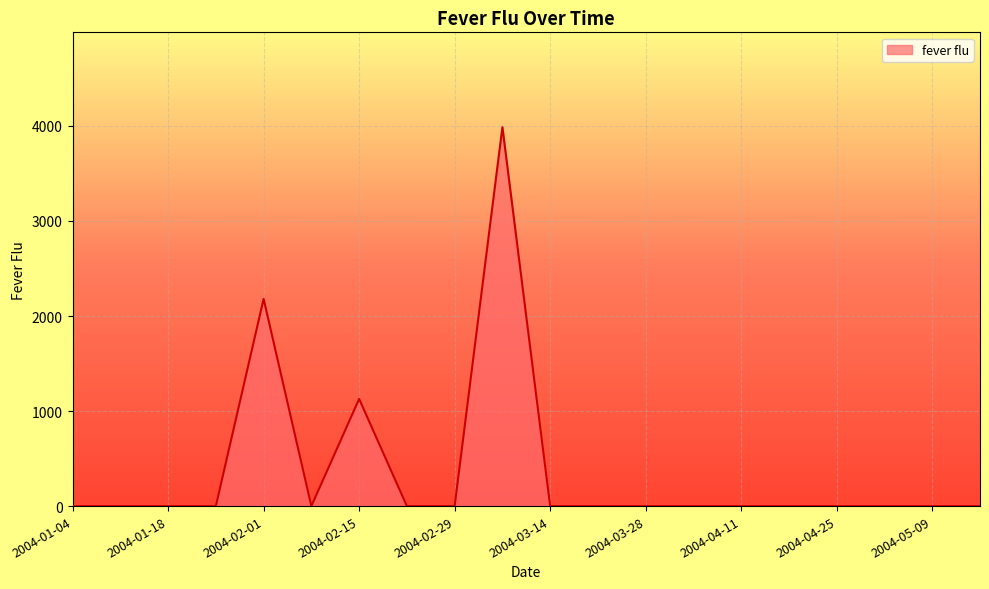

What is the difference between the maximum and minimum values?

3987.3